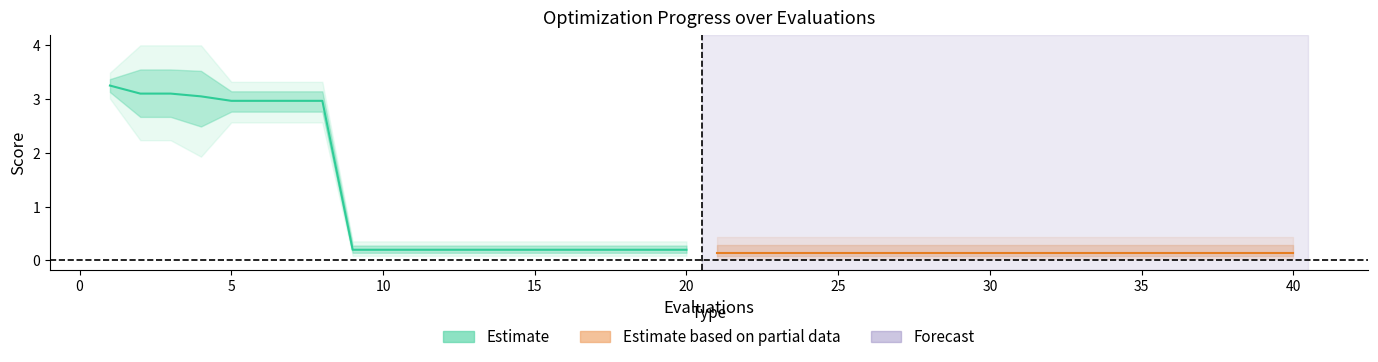

Is it true that Estimate based on partial data equals 0.2 at 30?

False